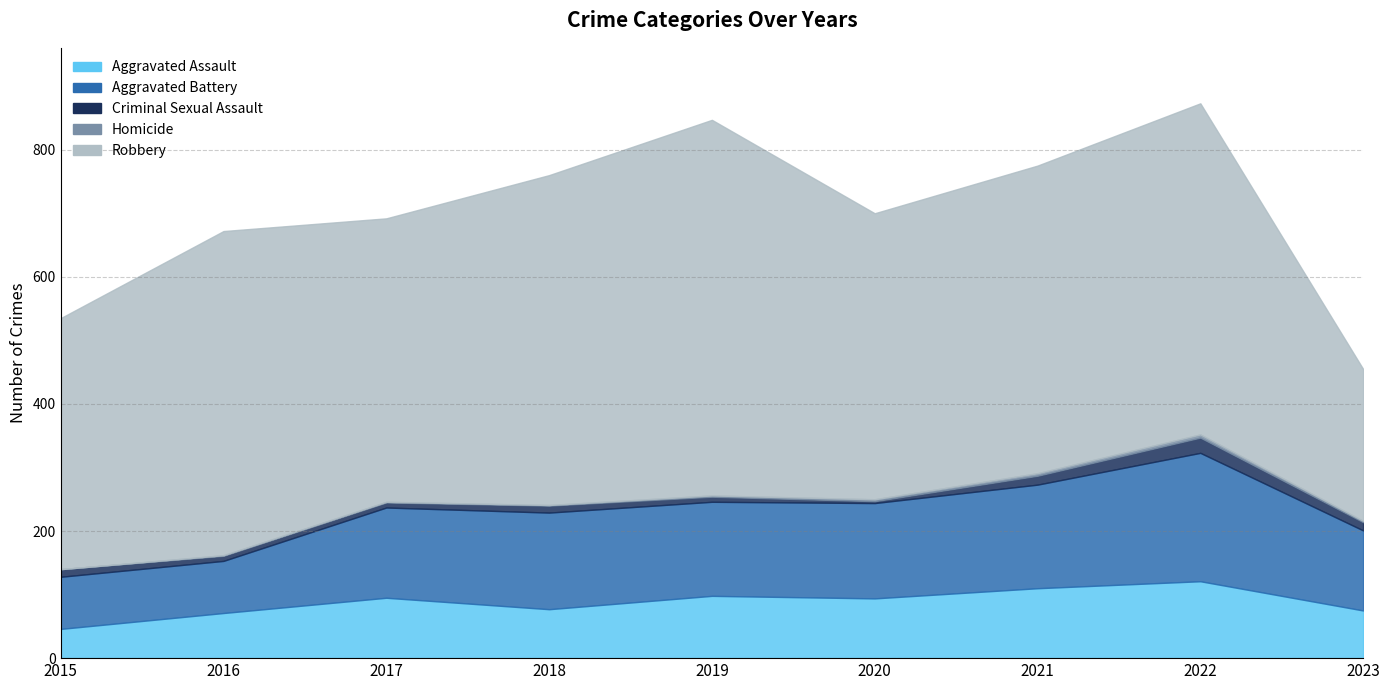

What is the highest value of the Criminal Sexual Assault series?

24